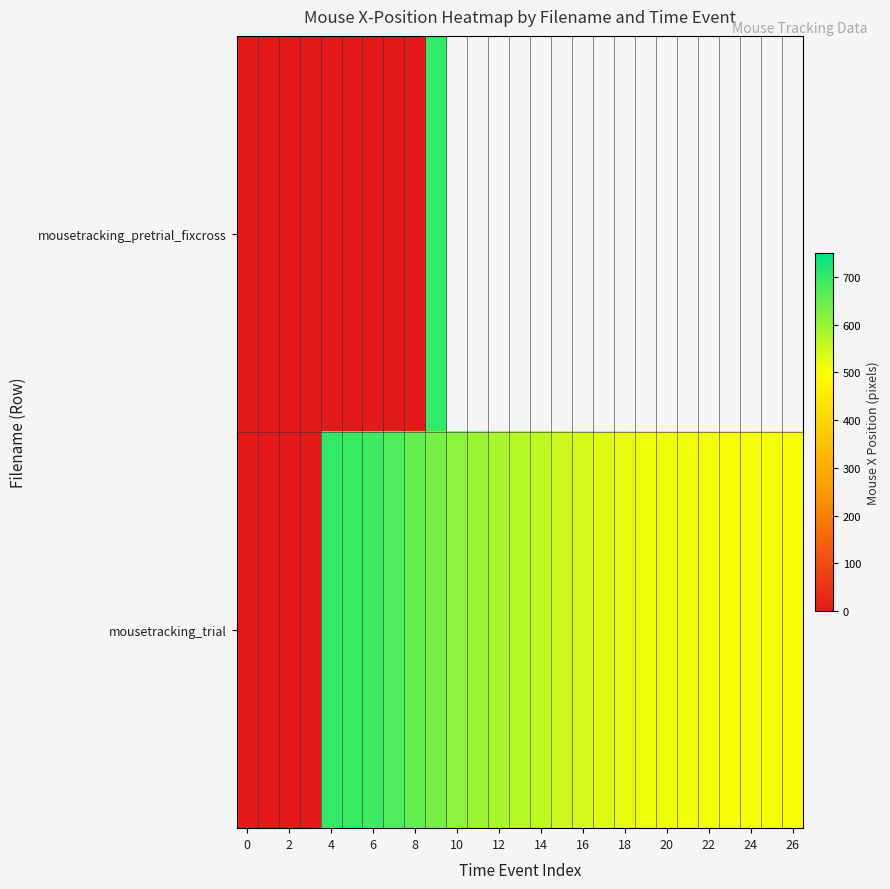

How many positive values does the mousetracking_trial series have?

23